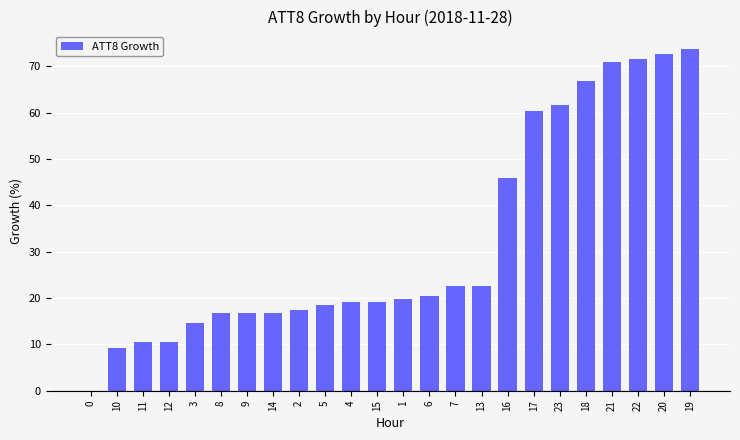

How many distinct data groups are displayed?

1